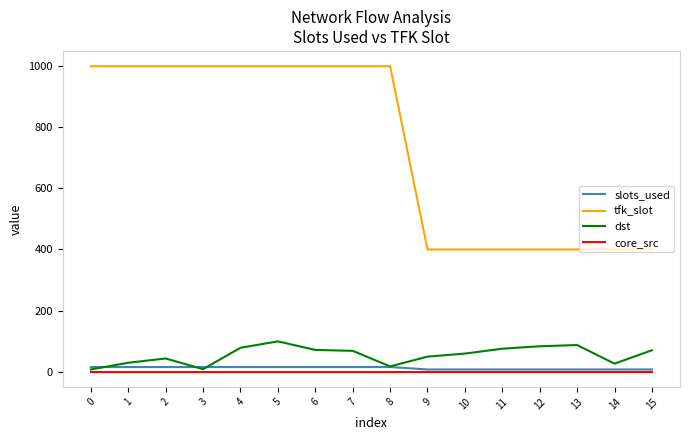

Which series has the widest spread of values?

tfk_slot